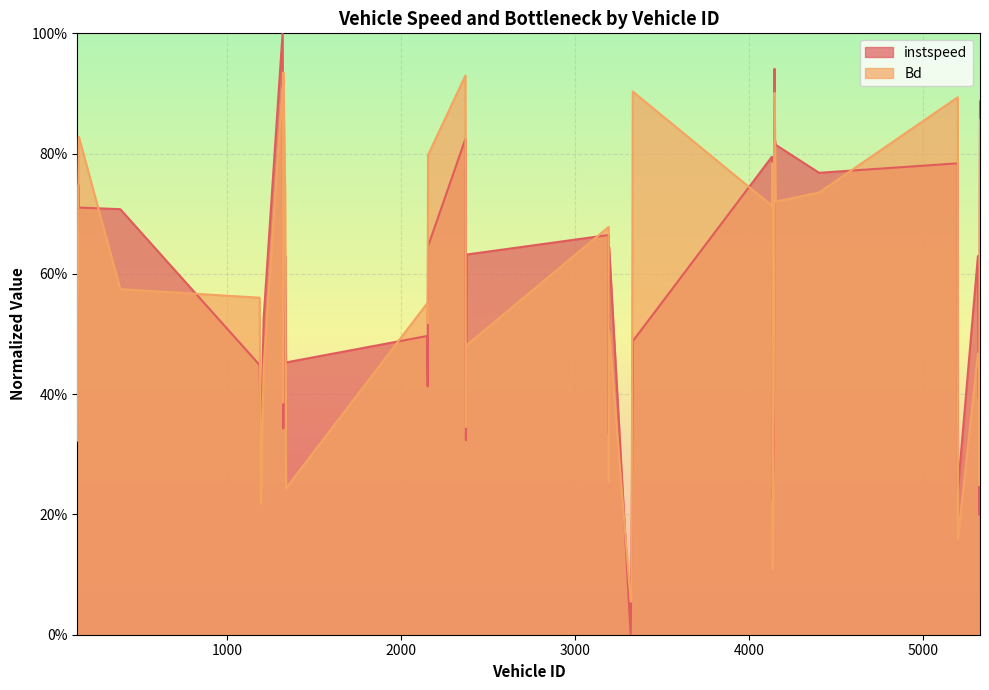

Which series has the largest range (max minus min)?

instspeed